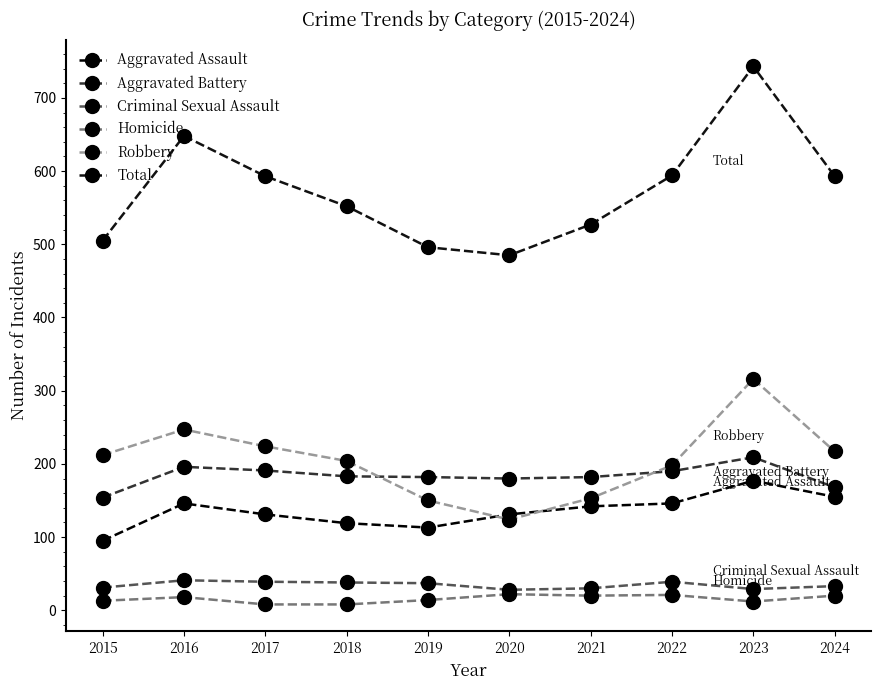

Which series has the widest spread of values?

Total